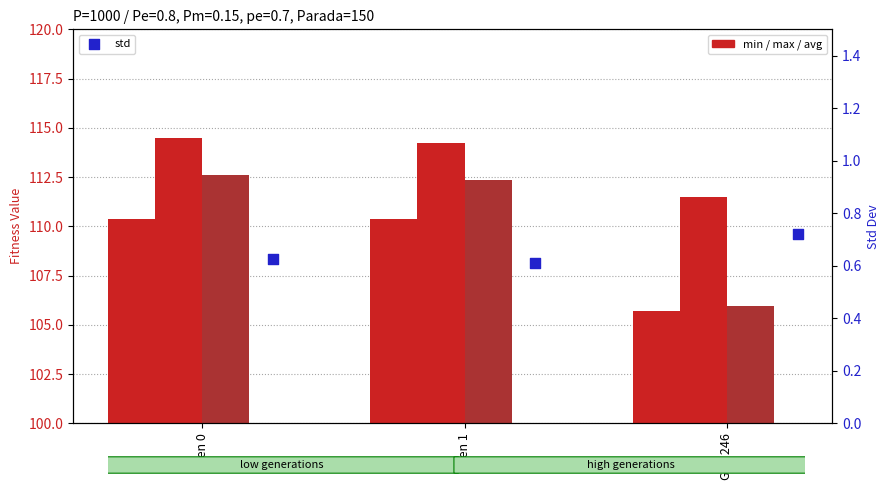

Is the value of min at Gen 246 greater than the value of avg at Gen 1?

No